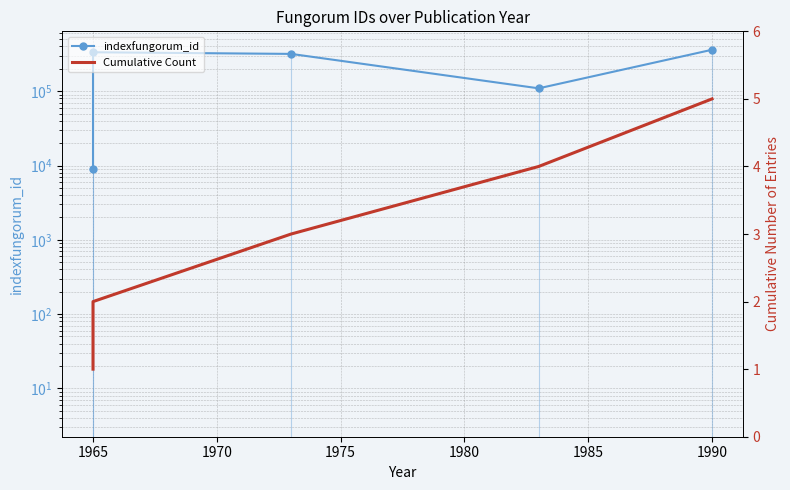

True or false: Cumulative Count and indexfungorum_id intersect in this chart.

False